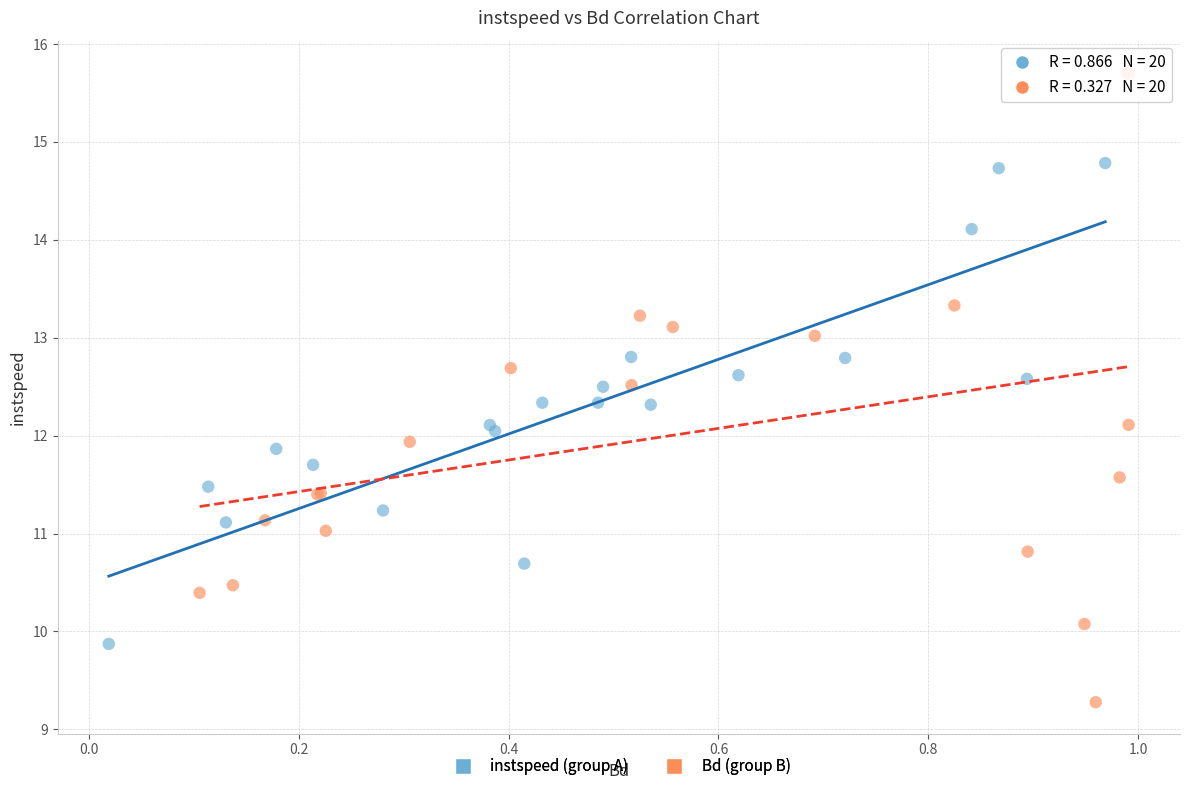

Which series contains the lowest Y value?

Bd (group B)